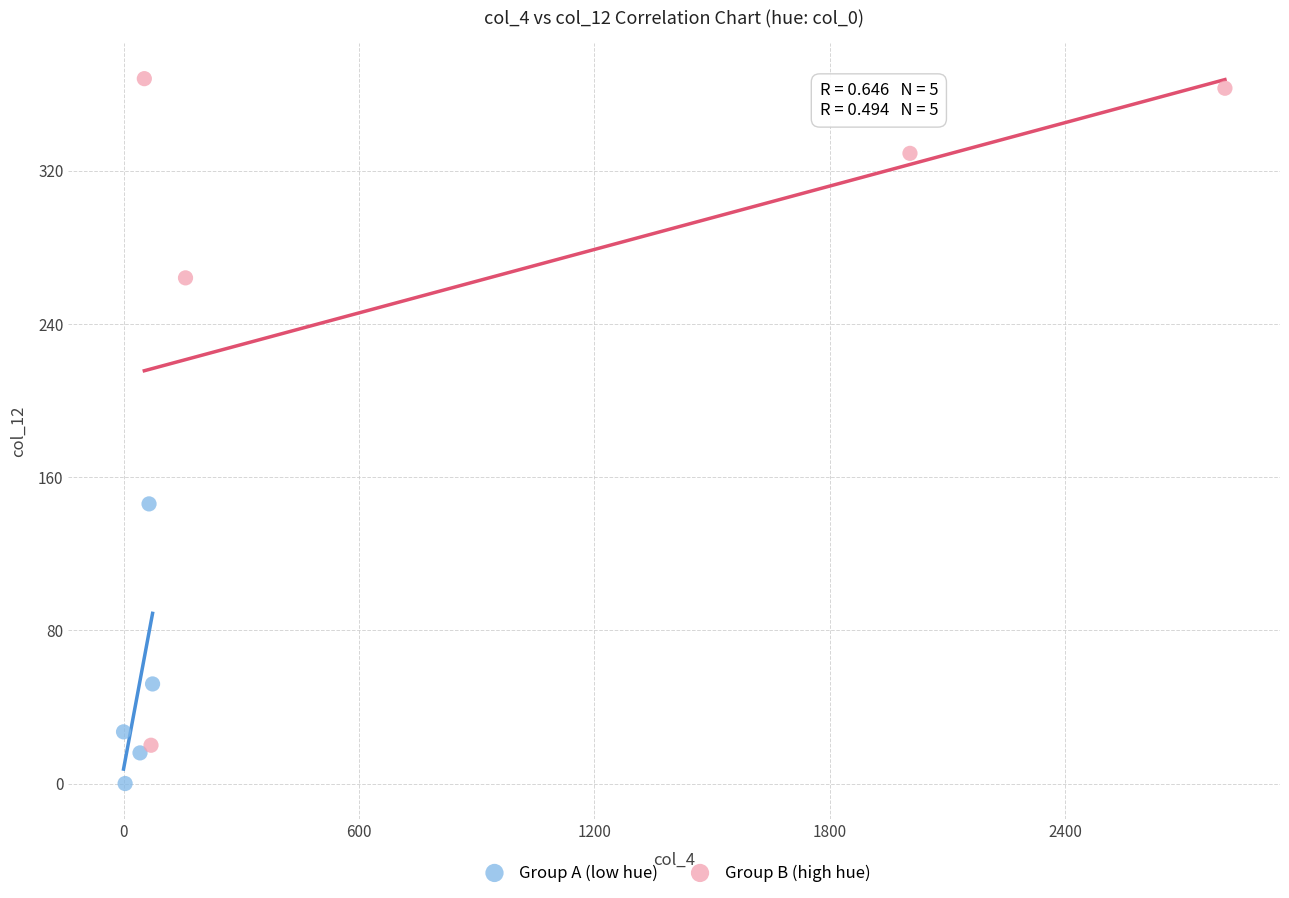

What are all the series names shown in the legend?

Group A (low hue), Group B (high hue)